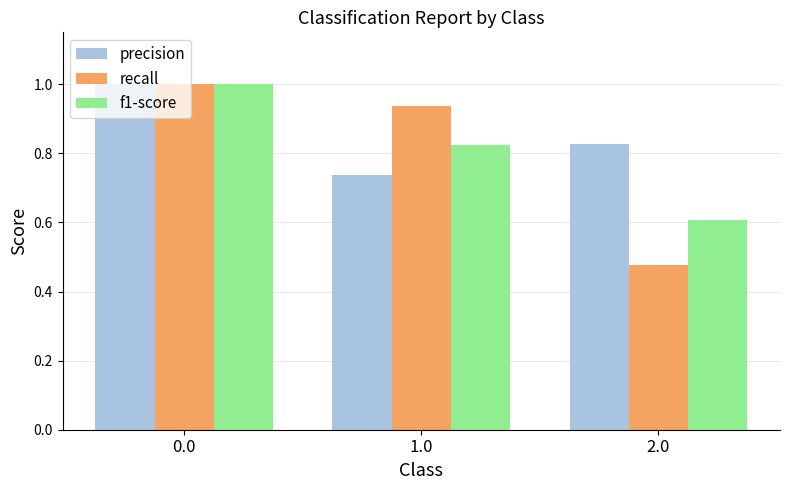

At which category does the chart reach its minimum across all series?

2.0